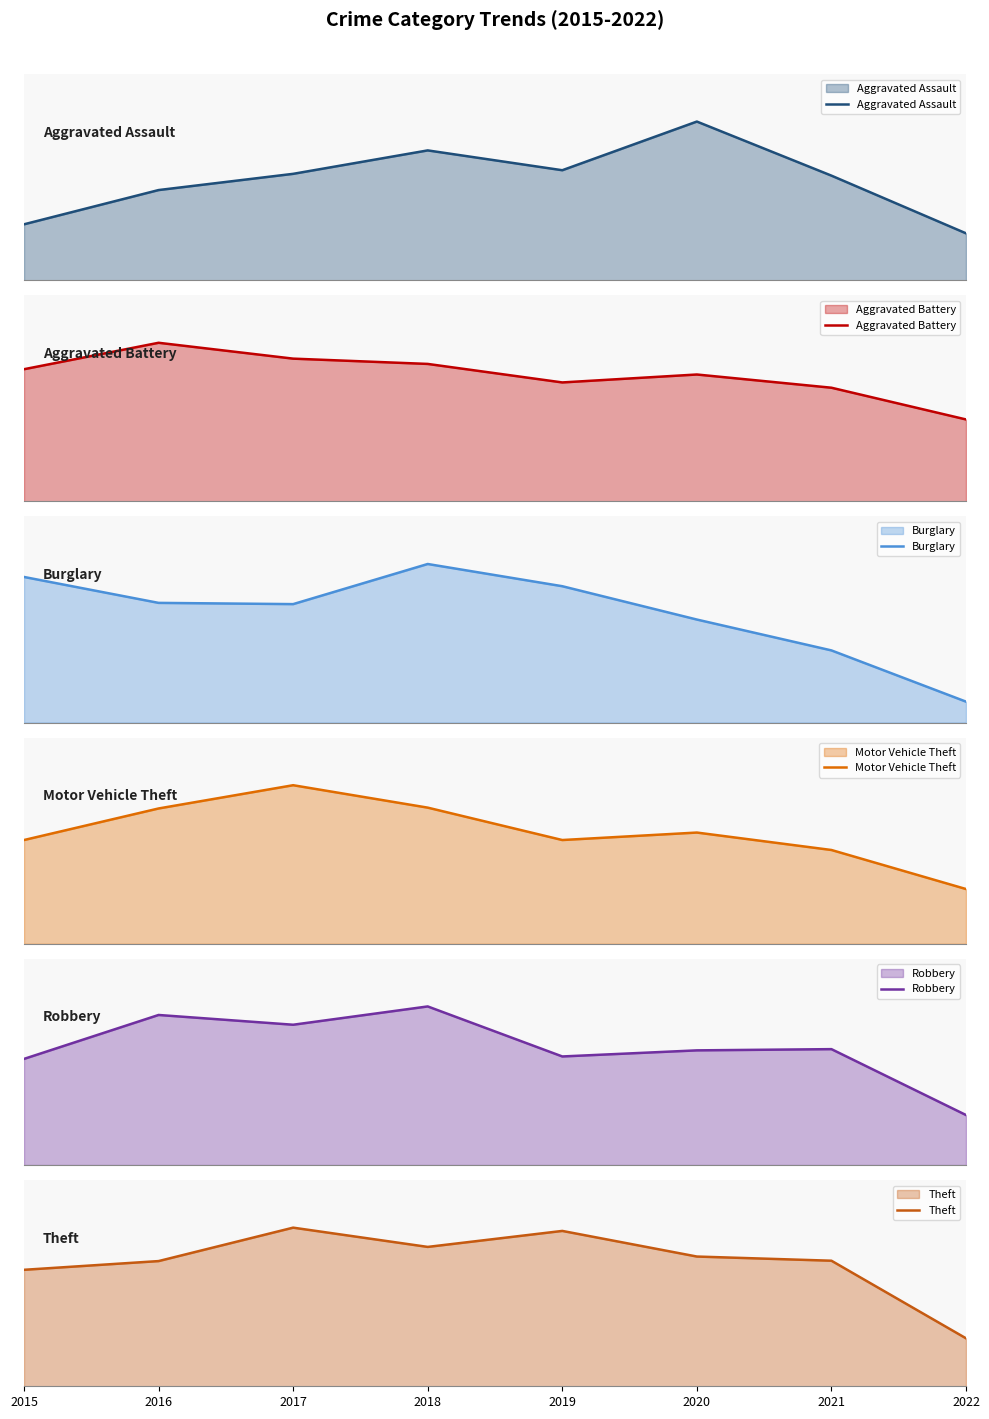

Reading left to right, list all the values displayed in this chart.

Aggravated Assault: 2015=31	2016=50	2017=59	2018=72	2019=61	2020=88	2021=58	2022=26
Aggravated Battery: 2015=50	2016=60	2017=54	2018=52	2019=45	2020=48	2021=43	2022=31
Burglary: 2015=236	2016=194	2017=192	2018=257	2019=221	2020=167	2021=117	2022=34
Motor Vehicle Theft: 2015=125	2016=163	2017=191	2018=164	2019=125	2020=134	2021=113	2022=66
Robbery: 2015=87	2016=123	2017=115	2018=130	2019=89	2020=94	2021=95	2022=41
Theft: 2015=641	2016=689	2017=873	2018=767	2019=855	2020=714	2021=691	2022=264